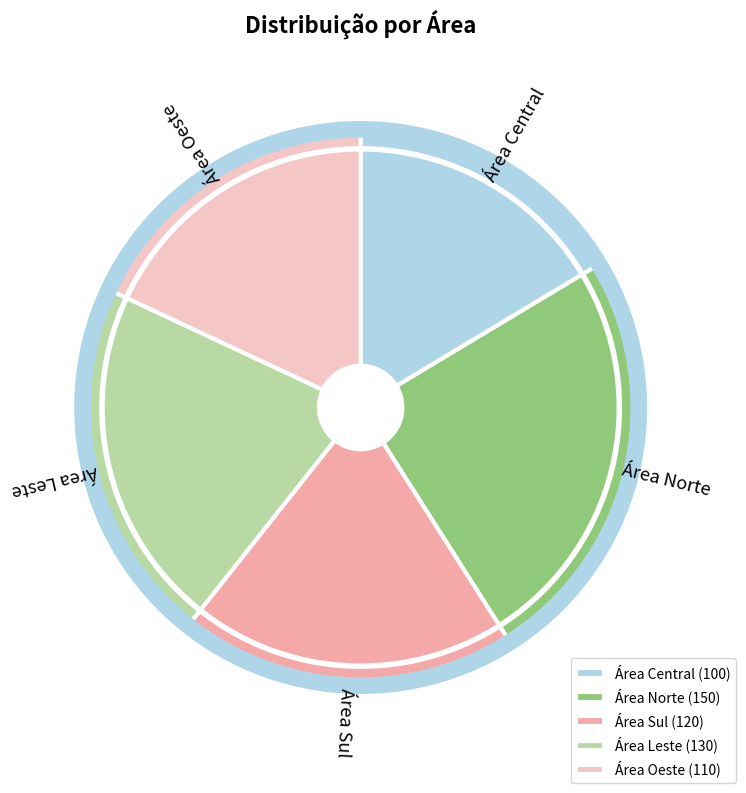

What is the largest slice in the pie chart?

Área Norte